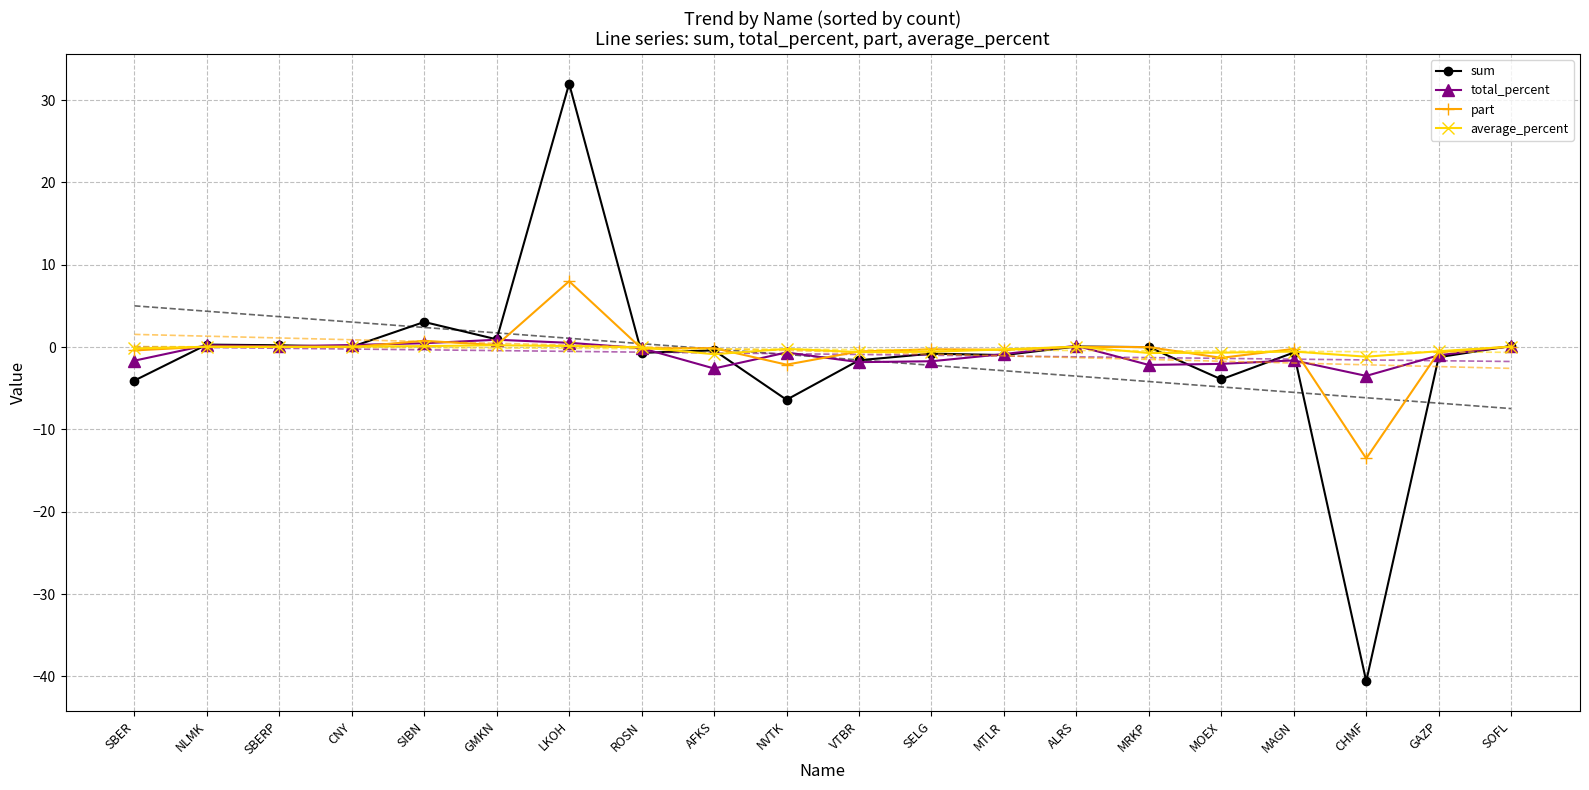

List the labels in order of part value, largest first.

LKOH, SIBN, GMKN, SOFL, NLMK, SBERP, ALRS, CNY, MRKP, AFKS, ROSN, MAGN, SELG, MTLR, SBER, VTBR, GAZP, MOEX, NVTK, CHMF